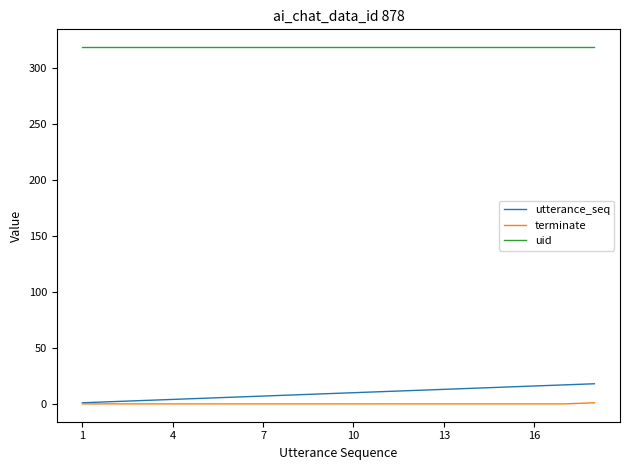

What is the greatest value displayed?

319